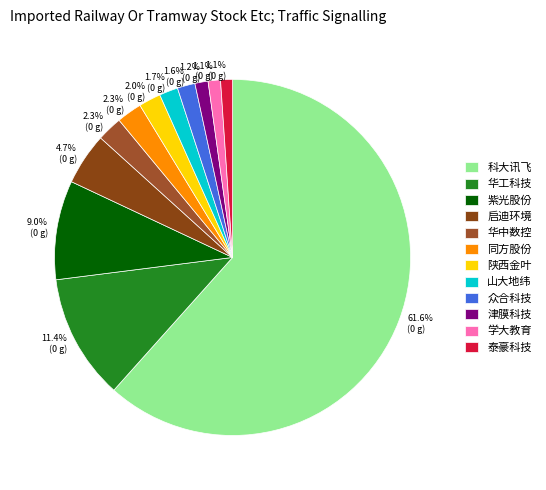

What is the largest slice in the pie chart?

科大讯飞